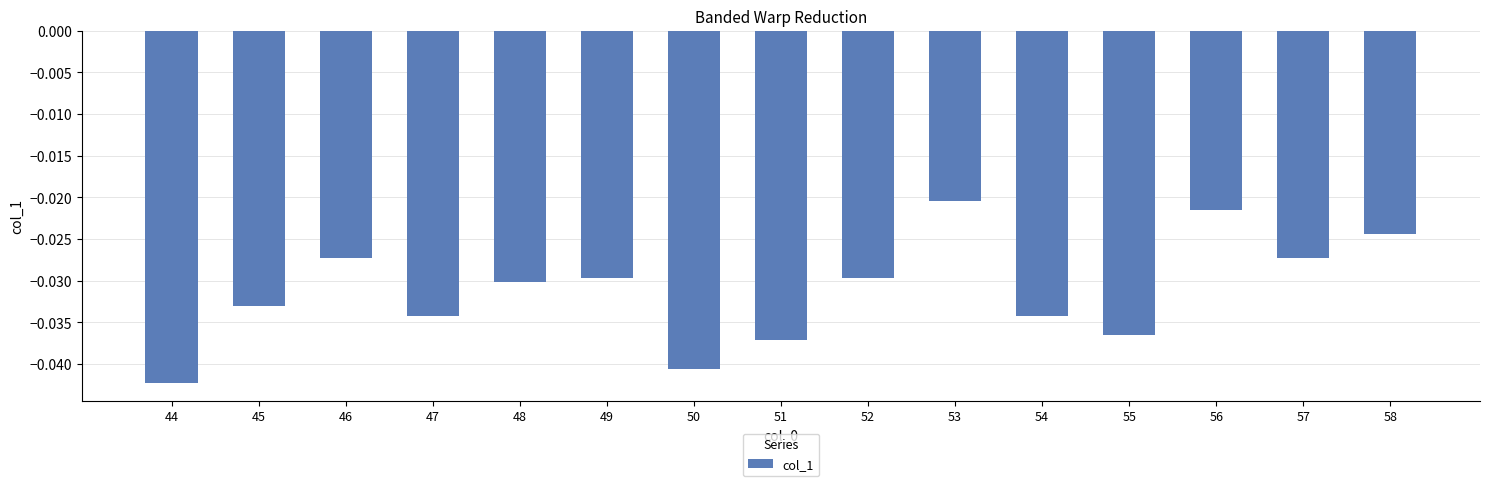

Does the chart contain stacked bars?

No